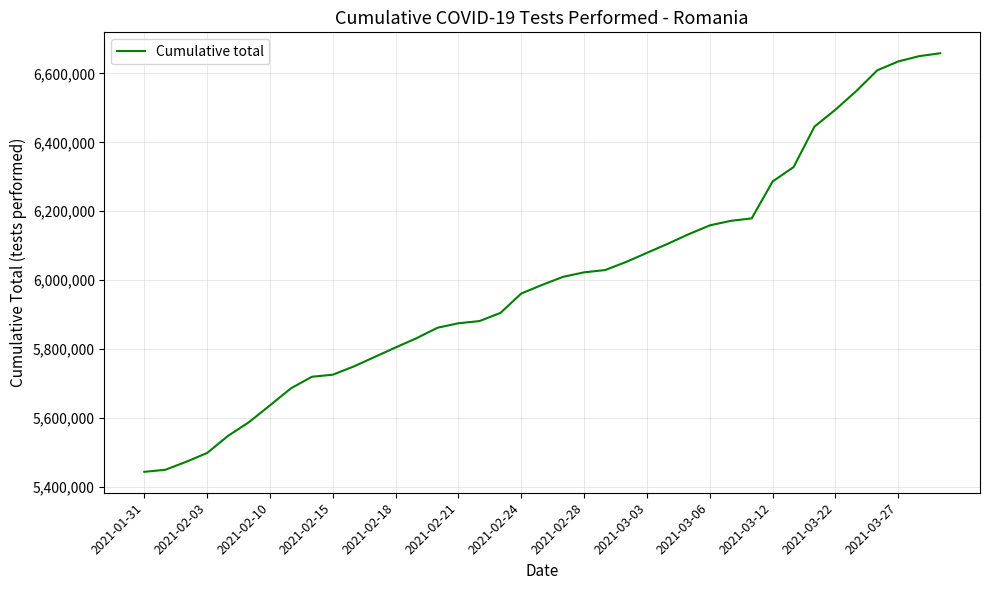

Reading left to right, list all the values displayed in this chart.

5443737	5449538	5472825	5498375	5548136	5587941	5636574	5685927	5719598	5725543	5749521	5777072	5804671	5831513	5861921	5874883	5881162	5904761	5961208	5986365	6009706	6022647	6029263	6052659	6079276	6105686	6133554	6158995	6172074	6179281	6286442	6328098	6445769	6494782	6549158	6609165	6634693	6650078	6658431